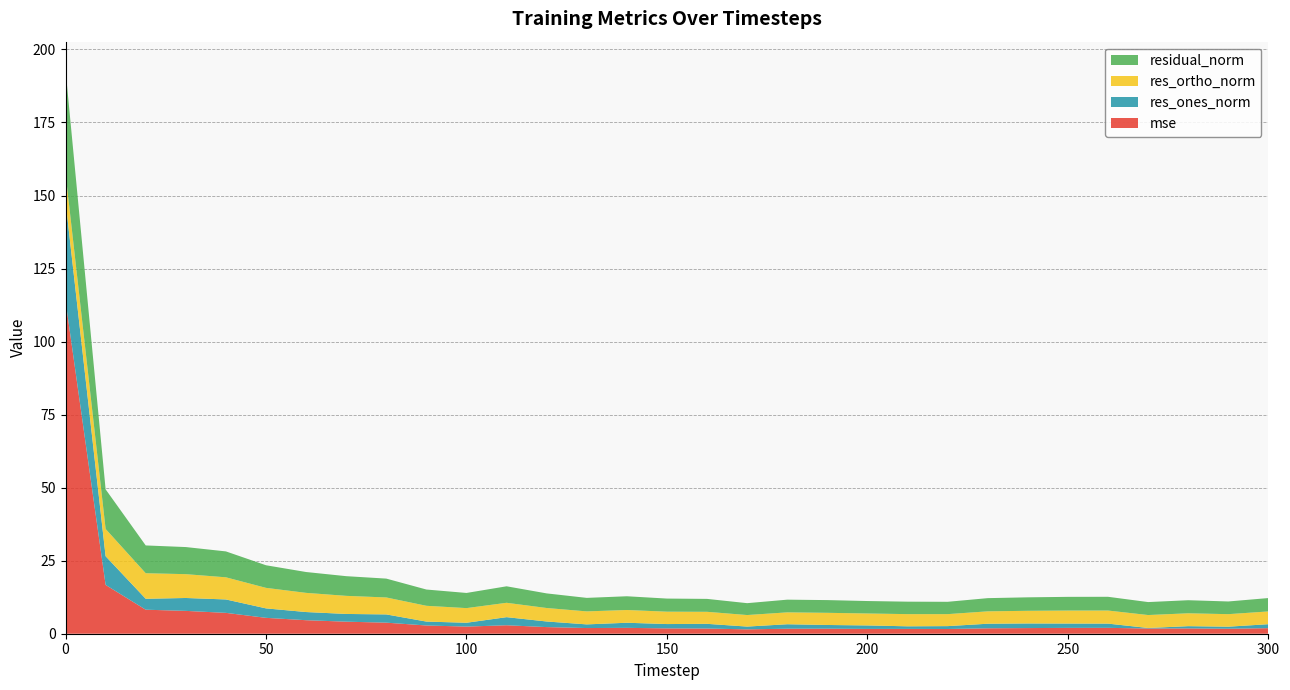

Reading left to right, transcribe all the data shown in this chart.

mse: 113.9	16.7	8.2	7.8	7.1	5.4	4.6	4.1	3.8	2.8	2.4	2.9	2.3	1.9	2.0	1.8	1.8	1.5	1.7	1.7	1.6	1.7	1.6	1.9	1.9	2.0	2.0	1.8	1.8	1.7	1.9
res_ones_norm: 34.1	9.8	3.7	4.4	4.6	3.2	2.8	2.6	2.8	1.3	1.3	2.8	1.9	1.3	1.7	1.5	1.6	0.9	1.5	1.3	1.2	0.9	1.0	1.6	1.6	1.5	1.4	0.2	0.8	0.7	1.4
res_ortho_norm: 9.6	9.3	8.7	8.2	7.6	7.0	6.6	6.2	5.8	5.4	5.0	4.9	4.6	4.4	4.4	4.2	4.1	3.9	4.1	4.2	4.1	4.2	4.1	4.2	4.3	4.4	4.5	4.4	4.4	4.3	4.4
residual_norm: 35.4	13.6	9.5	9.3	8.9	7.7	7.1	6.7	6.5	5.6	5.2	5.6	5.0	4.6	4.7	4.5	4.4	4.1	4.3	4.4	4.3	4.3	4.2	4.5	4.6	4.7	4.7	4.4	4.5	4.3	4.6